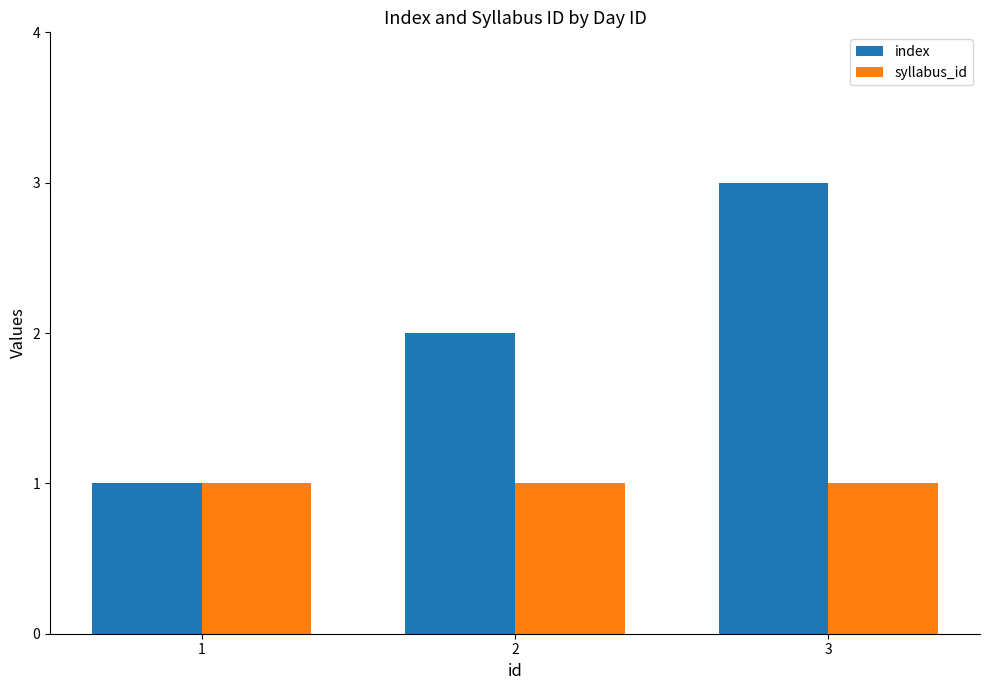

Which series has the widest spread of values?

index